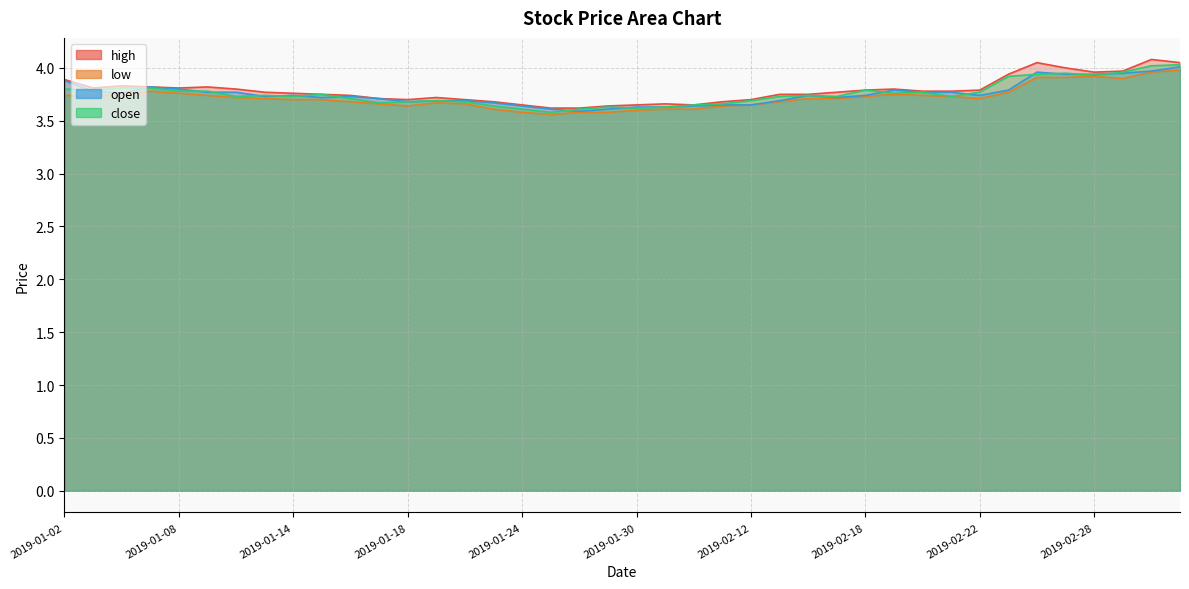

The close series shows 3.6 at 2019-01-23. True or false?

True